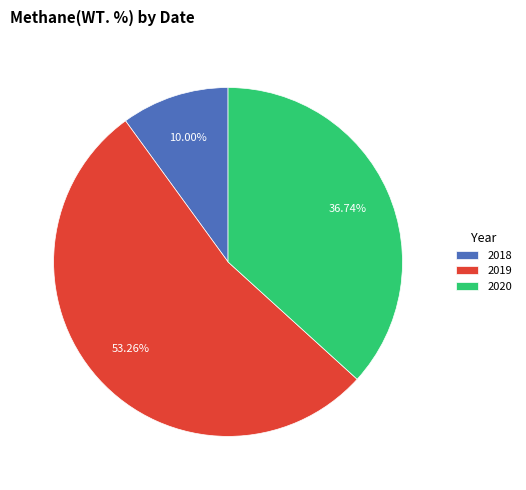

Count the number of slices in the pie.

3